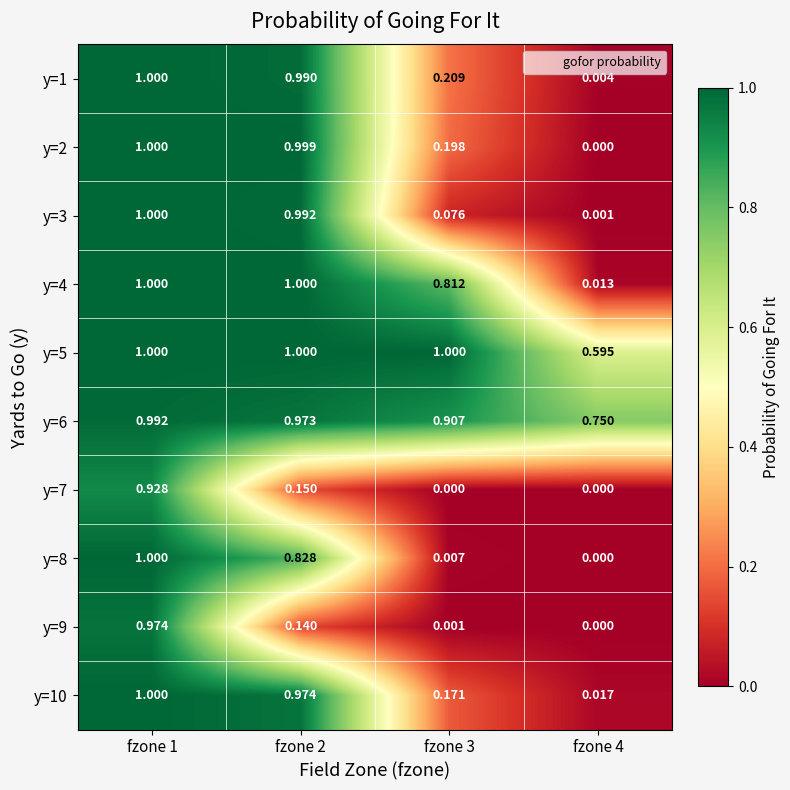

Is the value of y=2 at fzone 4 greater than the value of y=9 at fzone 3?

No